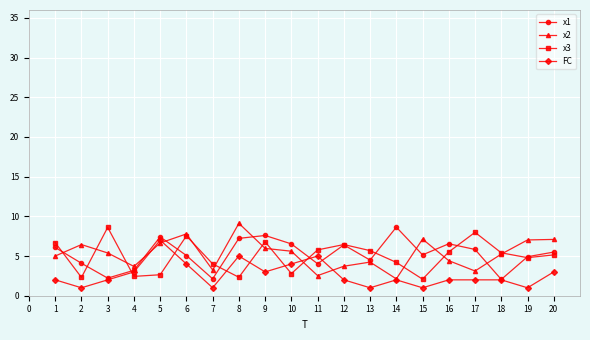

True or false: x3 has more than 0 points higher than both neighbors.

True